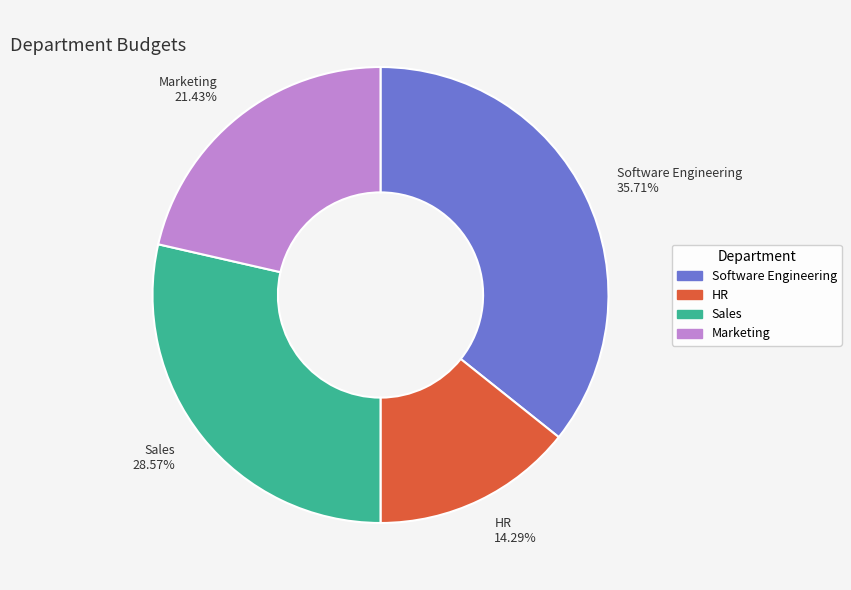

Combined, what portion of the pie is HR and Sales?

42.9%